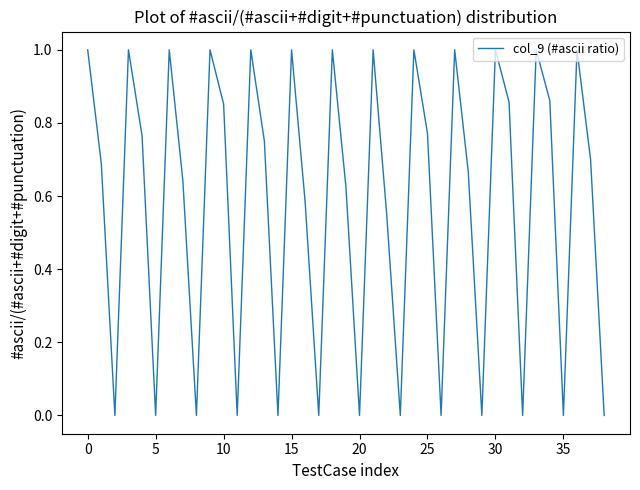

What is the greatest value displayed?

1.0